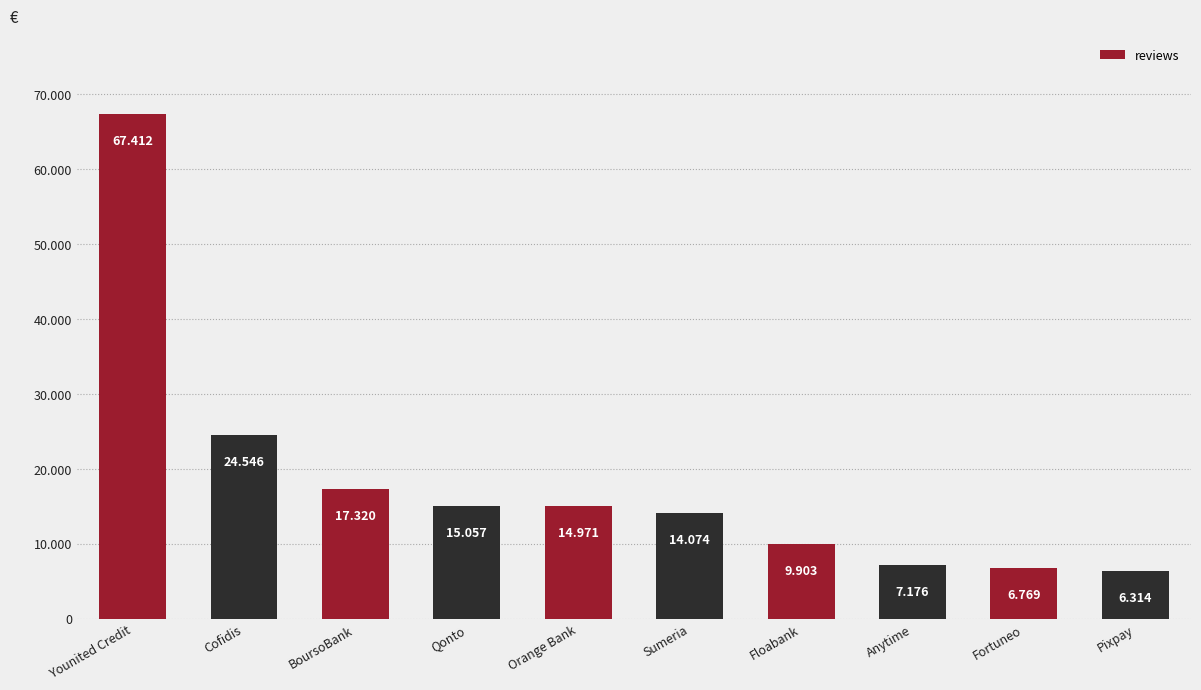

Does the chart contain any negative values?

No